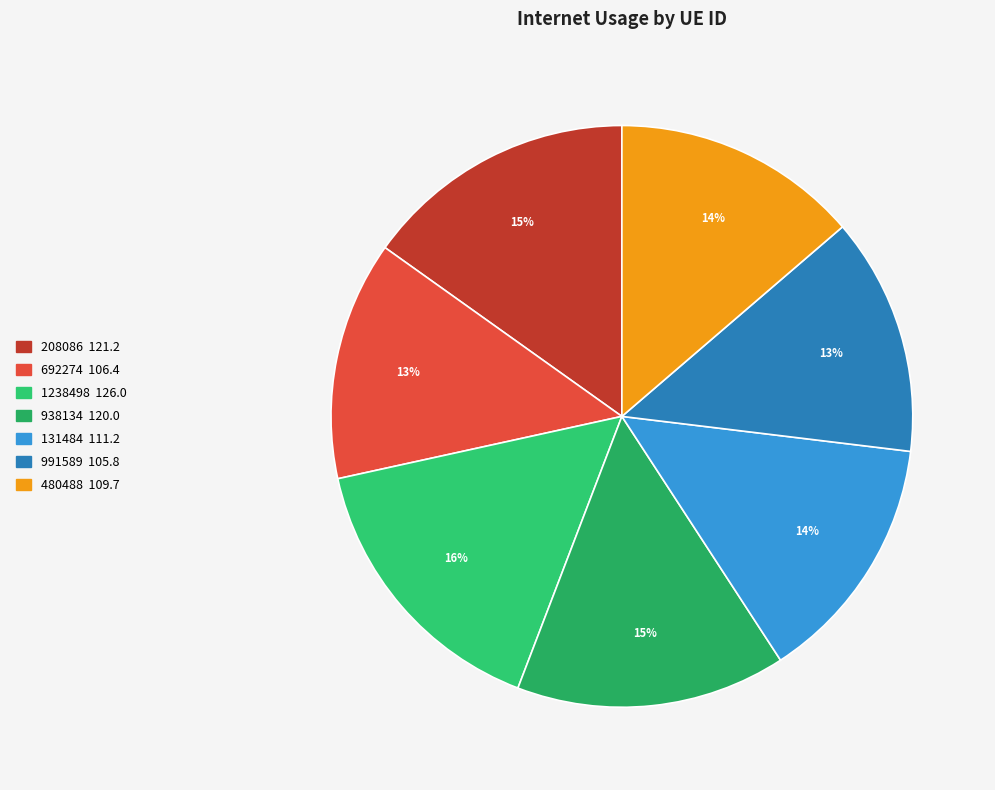

How many segments does this pie chart have?

7